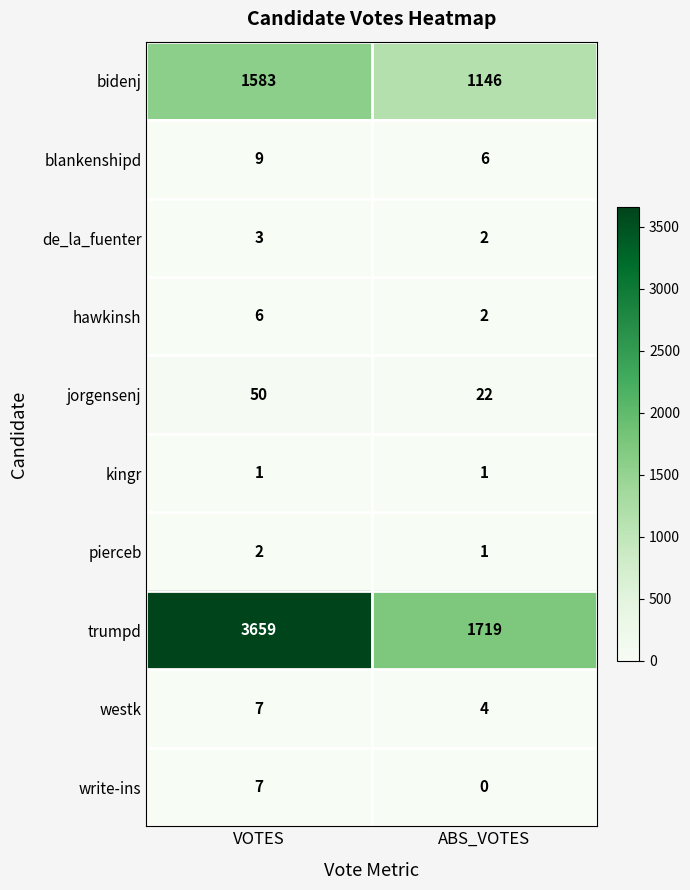

Reading left to right, list all the values displayed in this chart.

bidenj: VOTES=1583	ABS_VOTES=1146
blankenshipd: VOTES=9	ABS_VOTES=6
de_la_fuenter: VOTES=3	ABS_VOTES=2
hawkinsh: VOTES=6	ABS_VOTES=2
jorgensenj: VOTES=50	ABS_VOTES=22
kingr: VOTES=1	ABS_VOTES=1
pierceb: VOTES=2	ABS_VOTES=1
trumpd: VOTES=3659	ABS_VOTES=1719
westk: VOTES=7	ABS_VOTES=4
write-ins: VOTES=7	ABS_VOTES=0